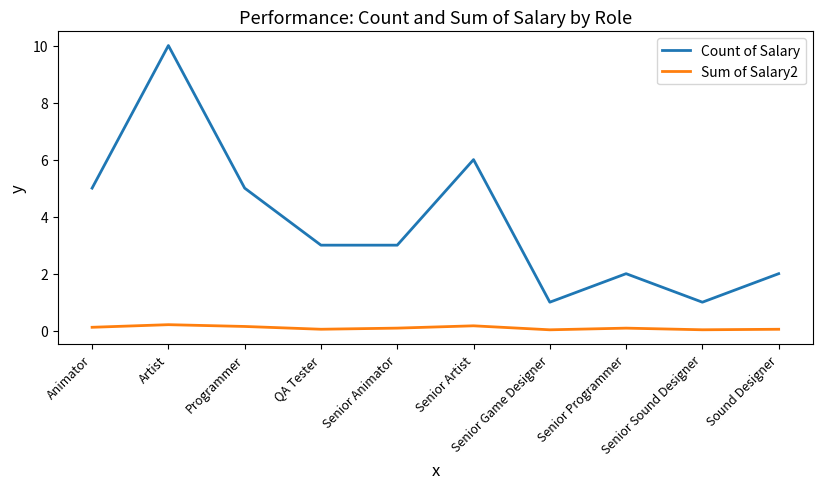

How many lines are shown in the chart?

2